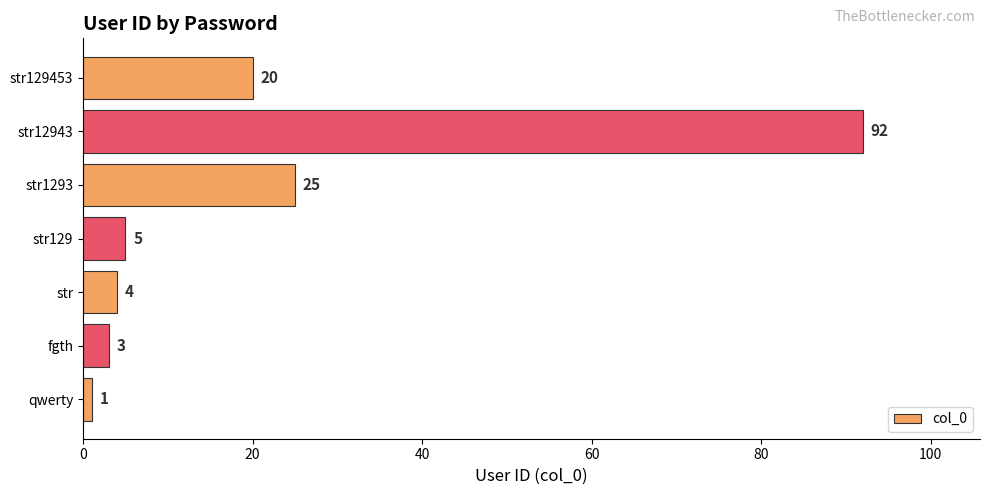

What is the minimum value shown in the chart?

1